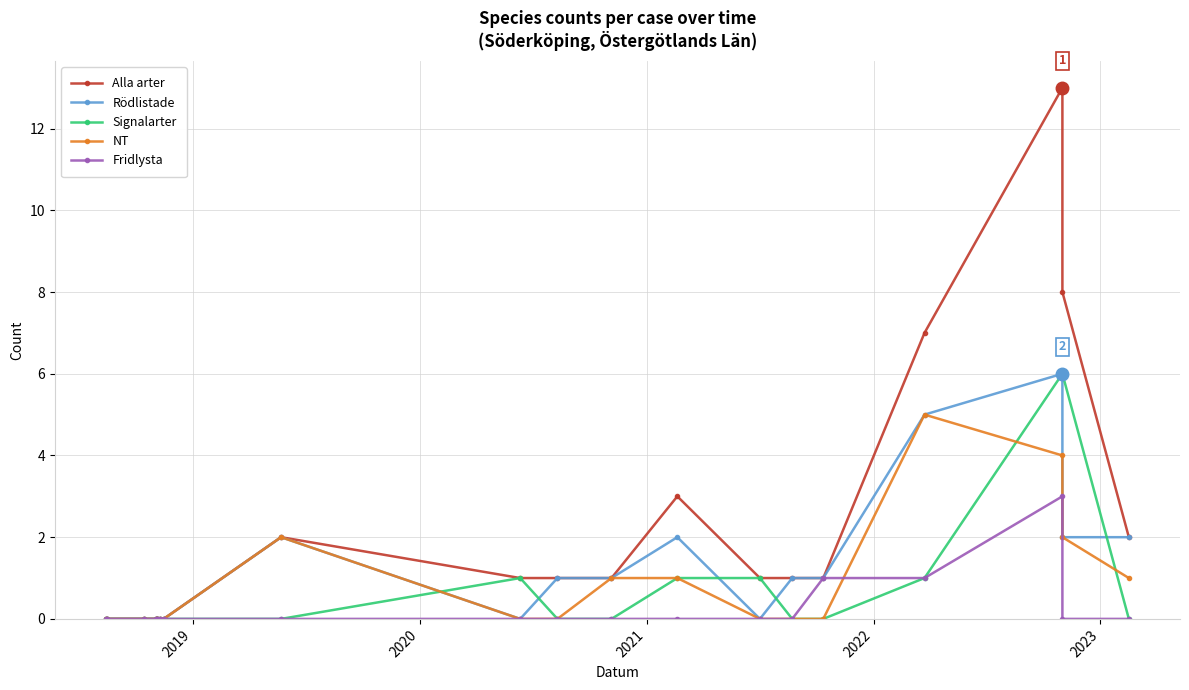

True or false: Rödlistade and Fridlysta cross at least once.

False